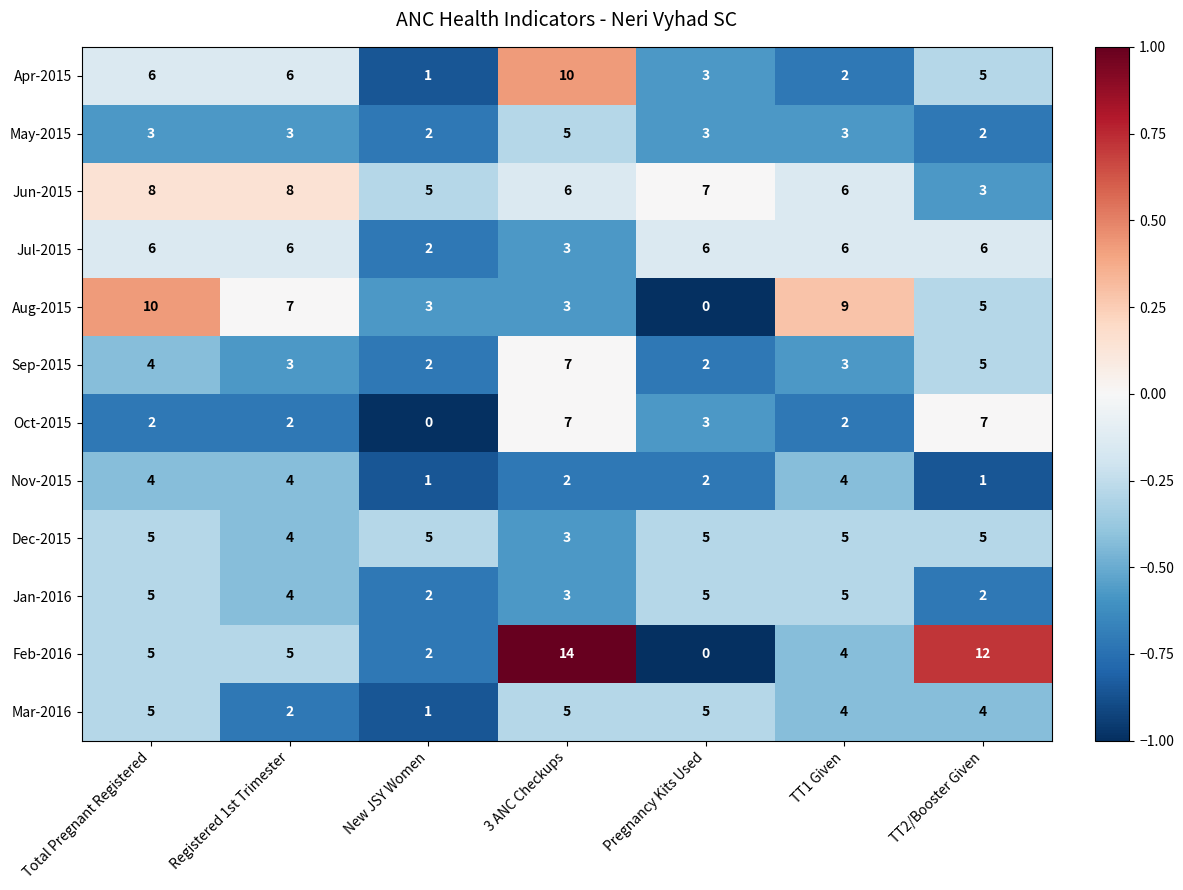

What is the spread (max minus min) of values at TT1 Given?

7